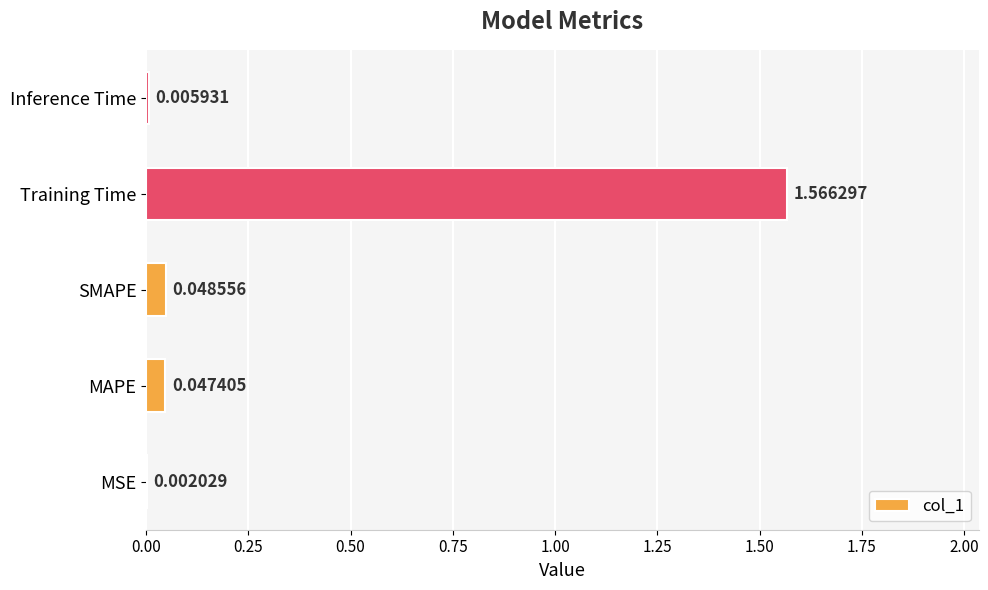

At which label is the value closest to 0?

MSE